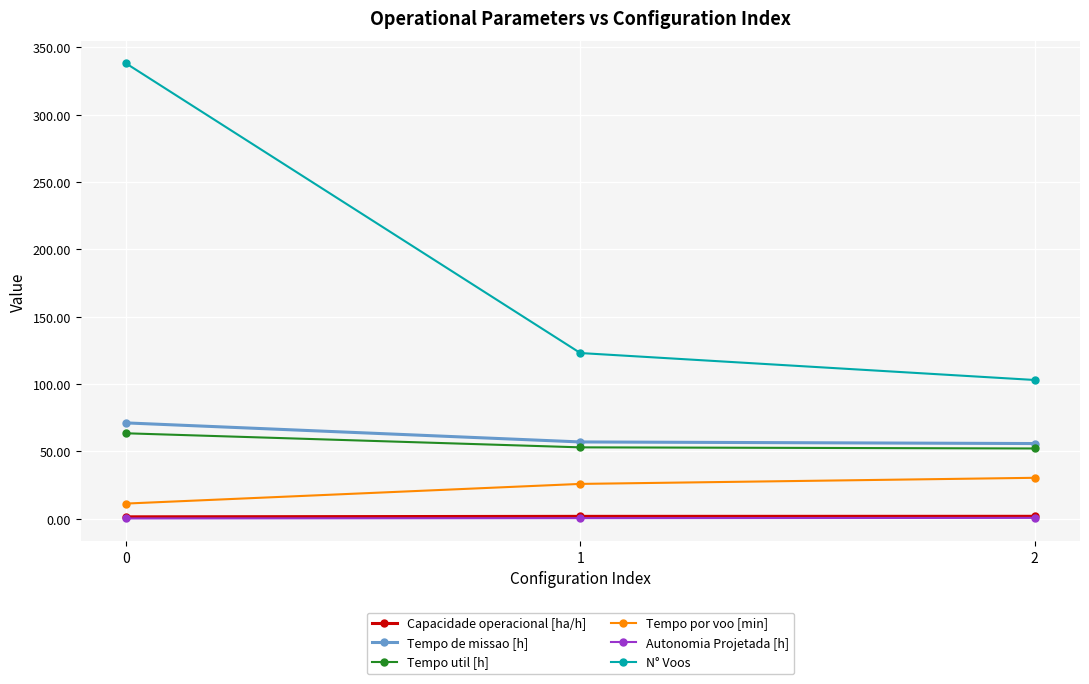

The Tempo de missao [h] series shows 43.4 at 0. True or false?

False